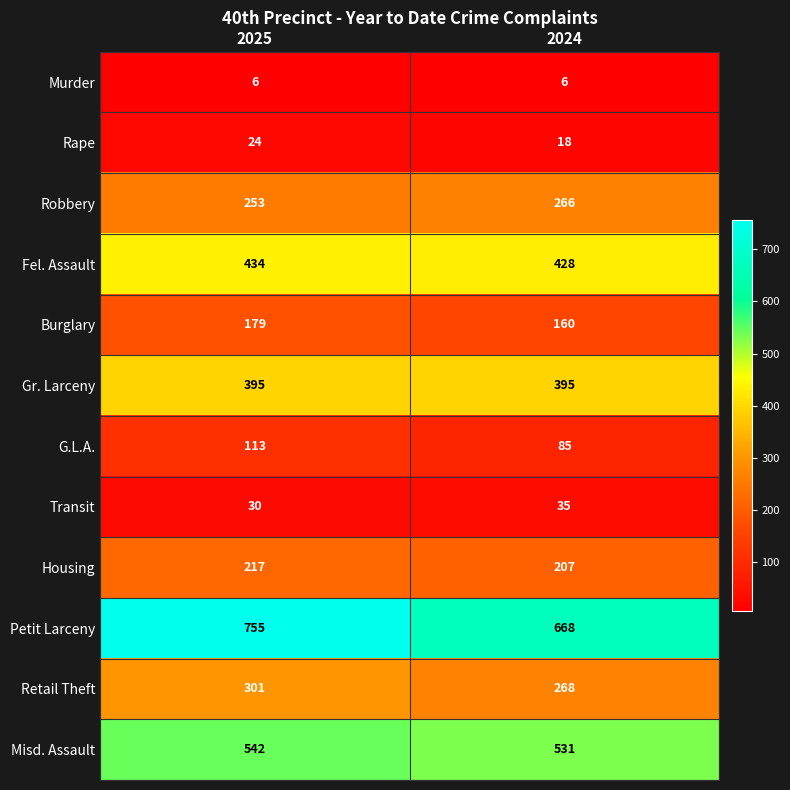

At which category does the chart reach its peak across all series?

2025